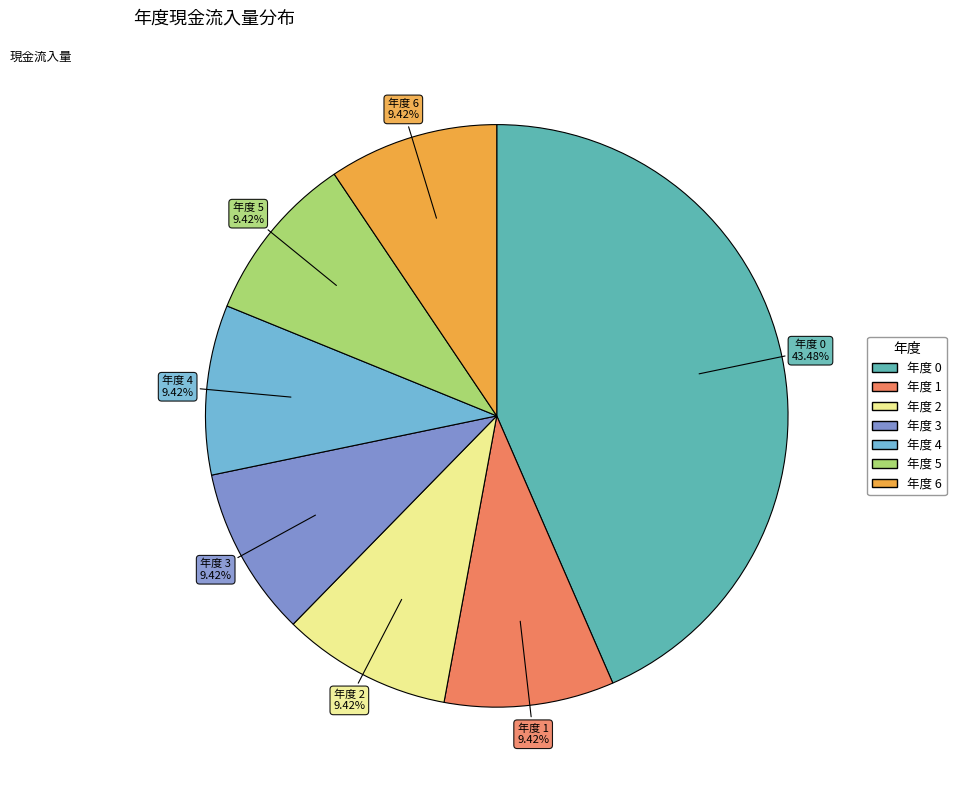

Is there a majority slice in this chart?

No